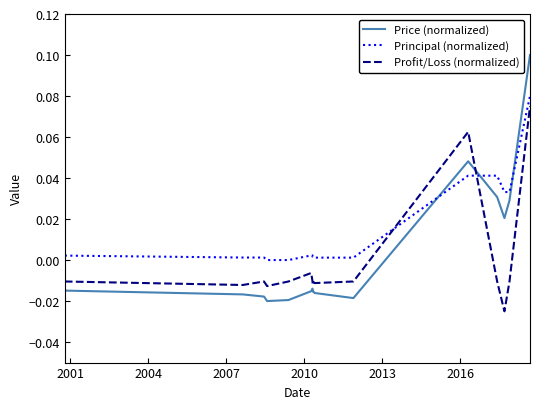

What are all the series names shown in the legend?

Price (normalized), Principal (normalized), Profit/Loss (normalized)